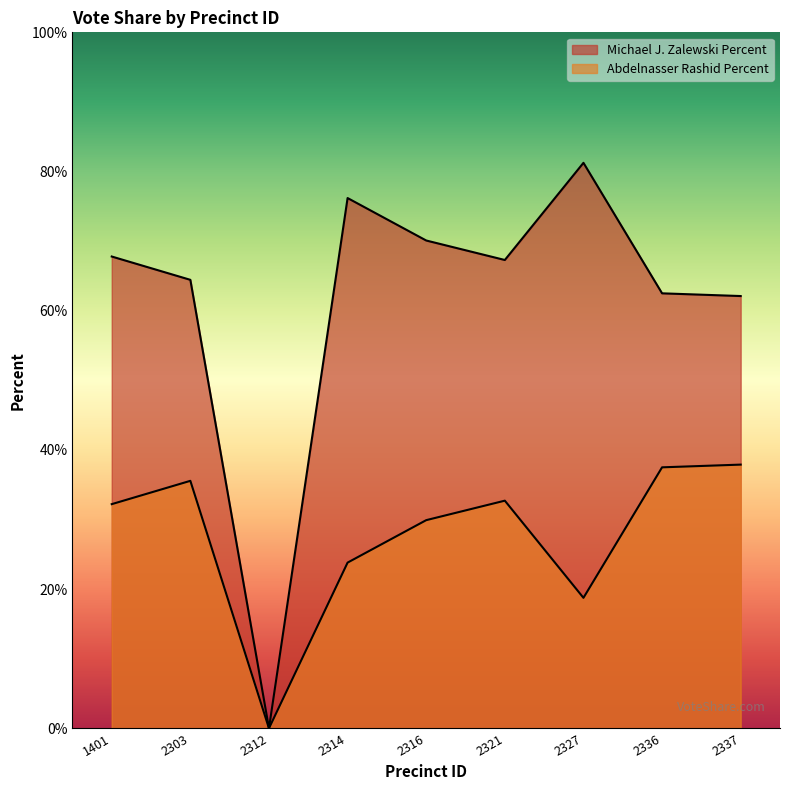

What is the maximum value for Michael J. Zalewski Percent?

81.2